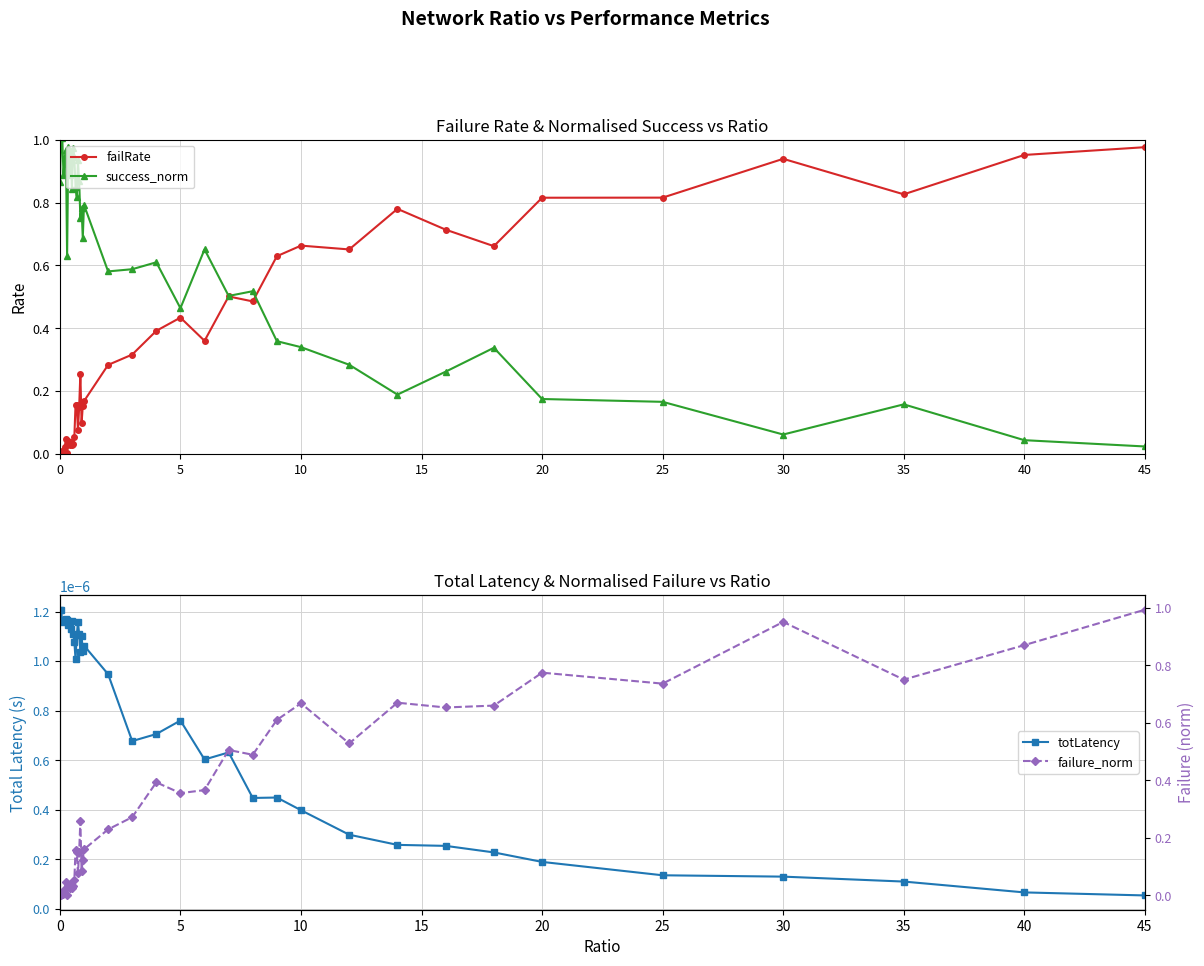

The failRate series shows 0.2 at 5. True or false?

False